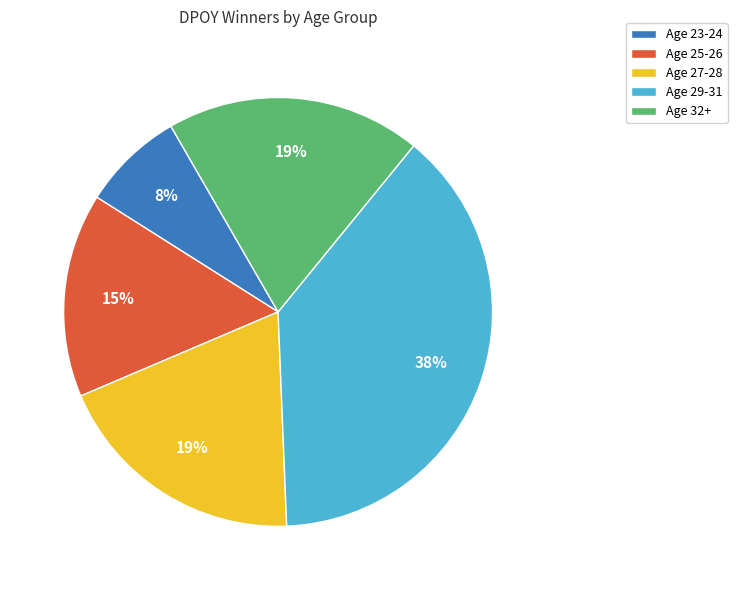

Does any single category account for the majority?

No